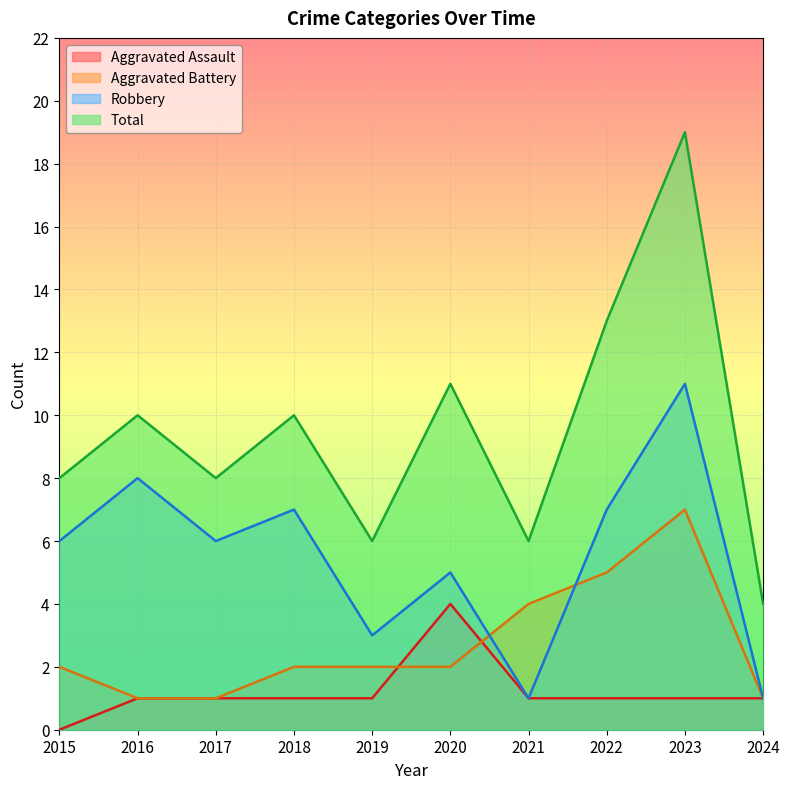

True or false: Total has a value of 13 at 2015.

False